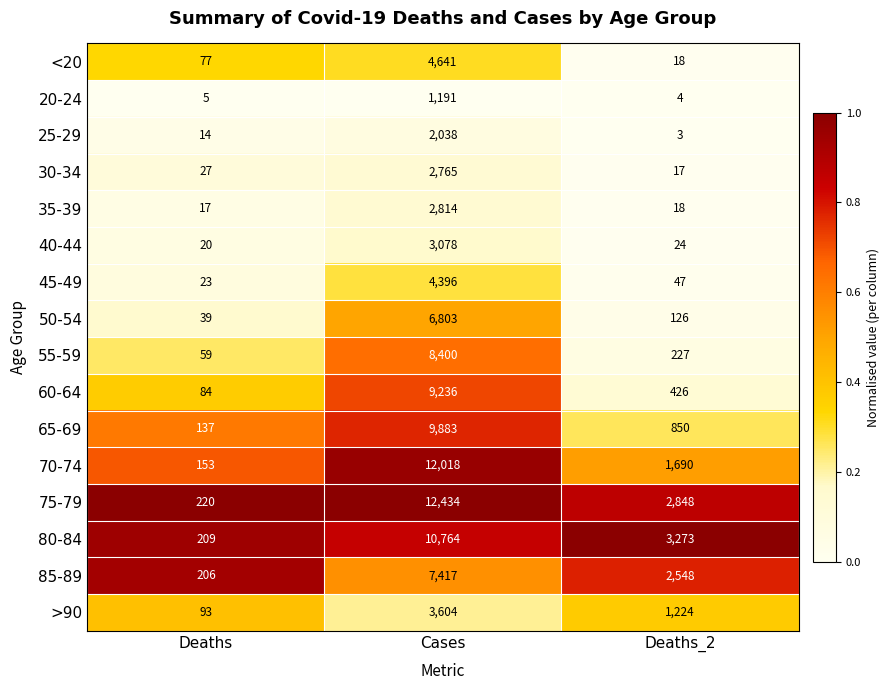

What is the maximum value shown in the chart?

12434